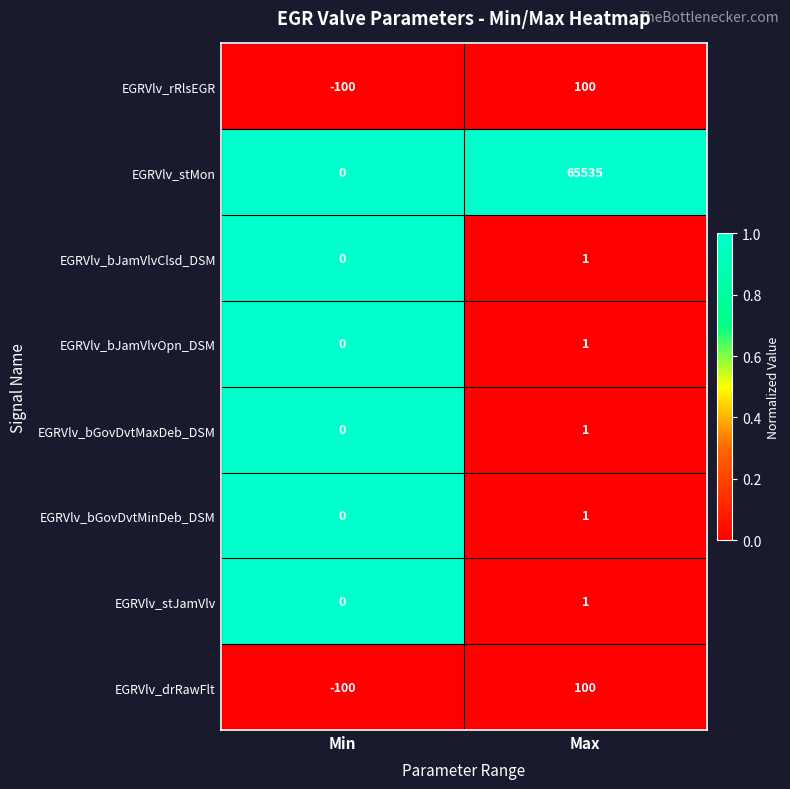

Reading left to right, transcribe all the data shown in this chart.

EGRVlv_rRlsEGR: -100	100
EGRVlv_stMon: 0	65535
EGRVlv_bJamVlvClsd_DSM: 0	1
EGRVlv_bJamVlvOpn_DSM: 0	1
EGRVlv_bGovDvtMaxDeb_DSM: 0	1
EGRVlv_bGovDvtMinDeb_DSM: 0	1
EGRVlv_stJamVlv: 0	1
EGRVlv_drRawFlt: -100	100